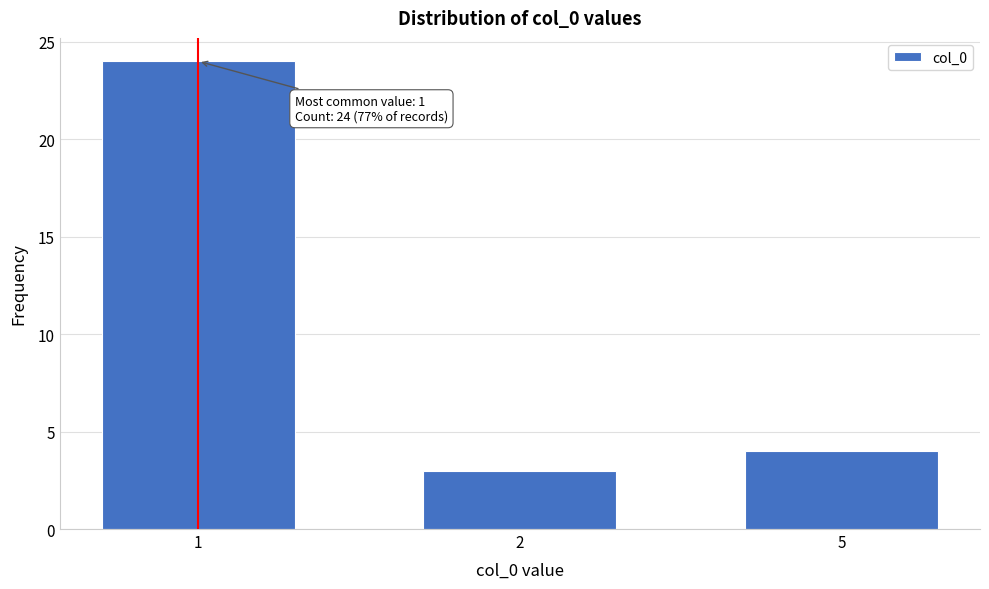

Reading right to left, what are all the values shown in this chart?

5=4	2=3	1=24